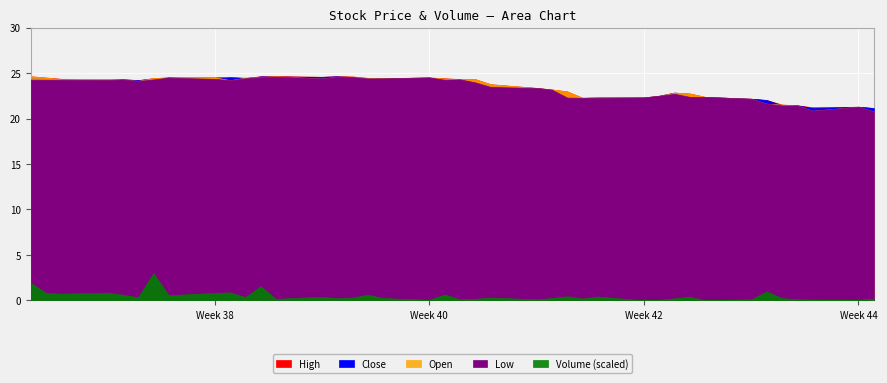

The Volume series shows 1175.4 at 1. True or false?

False